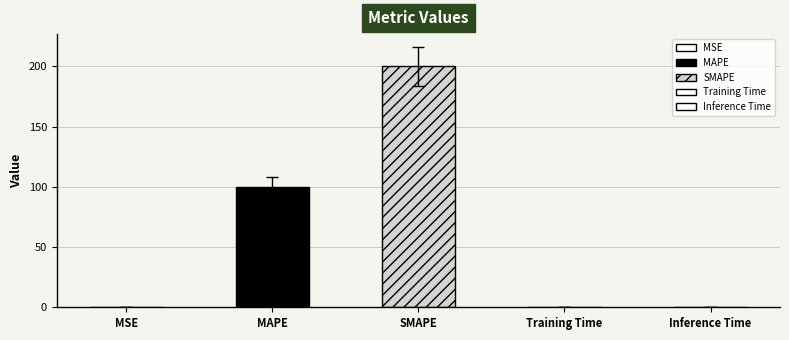

What is the sum of the values at SMAPE and MSE?

200.0